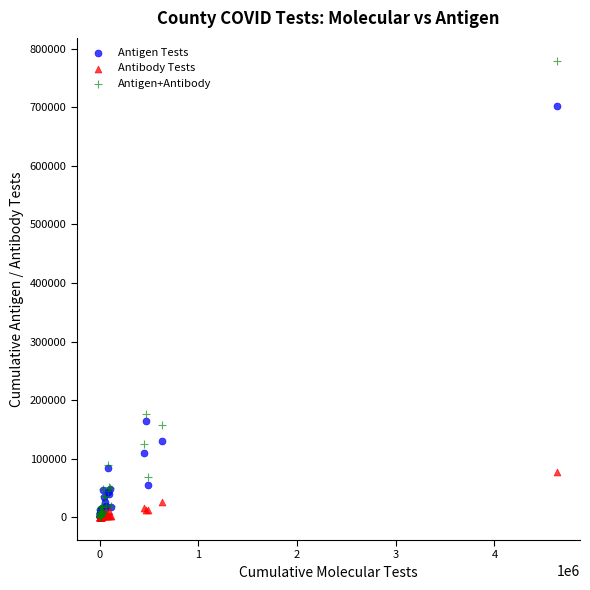

In the Antigen Tests series, what Y value is closest to 350997?

164258